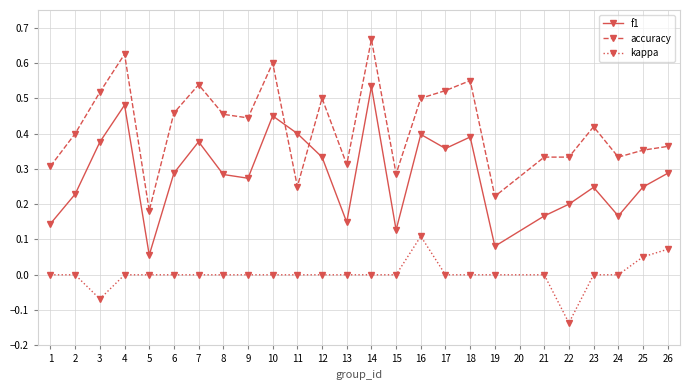

The value of f1 at 4 is 0.3. True or false?

False